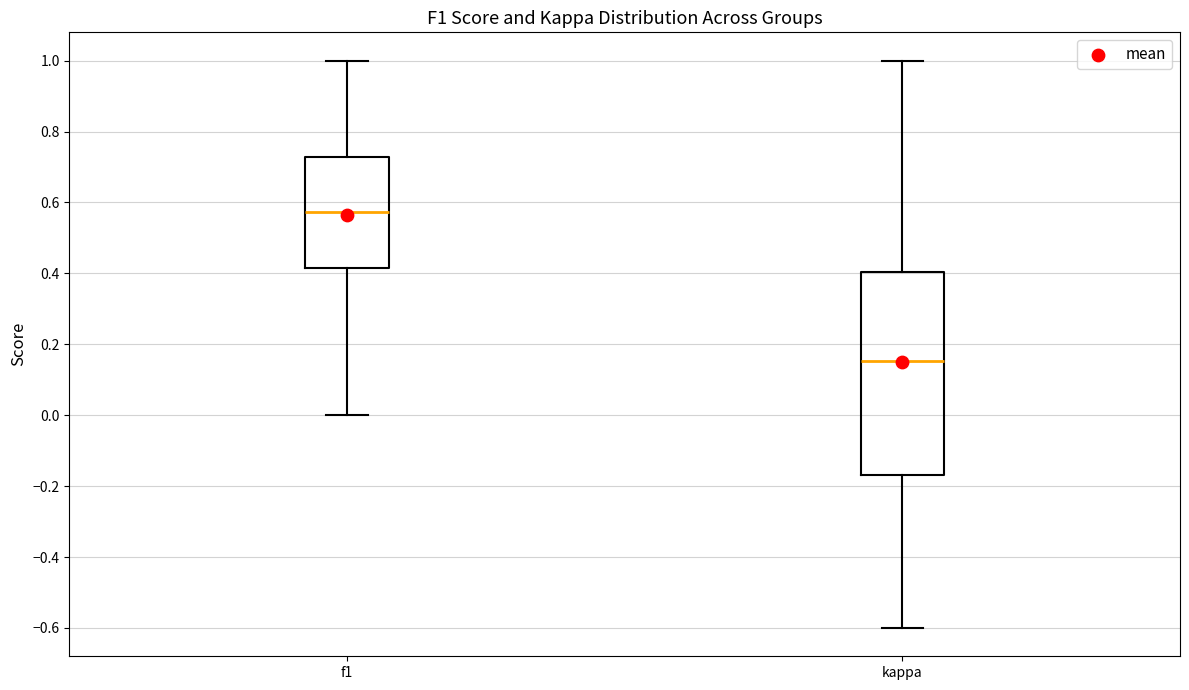

Where is the upper edge of the box for f1 on the y-axis? The values are not printed on the chart, so give them approximately, as read against the axis.

0.72